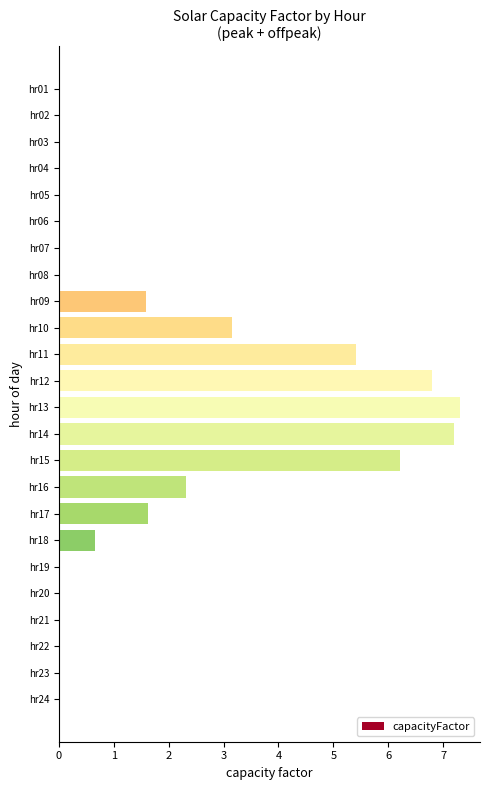

At which label is the value closest to 3?

hr10